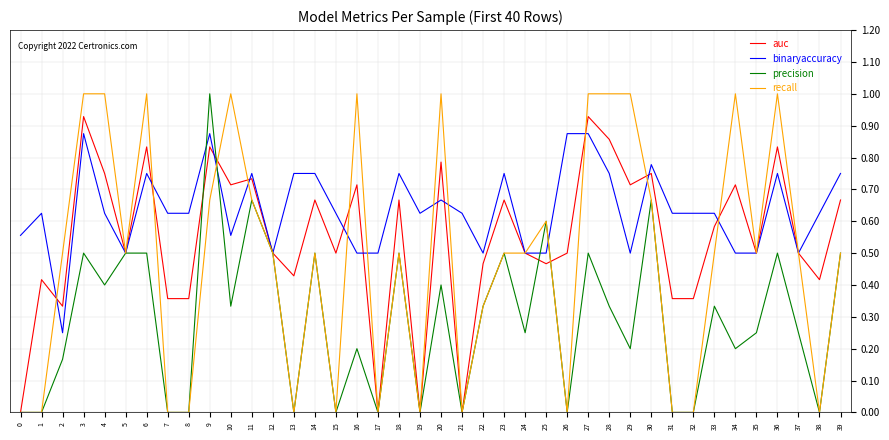

What is the greatest value displayed?

1.0